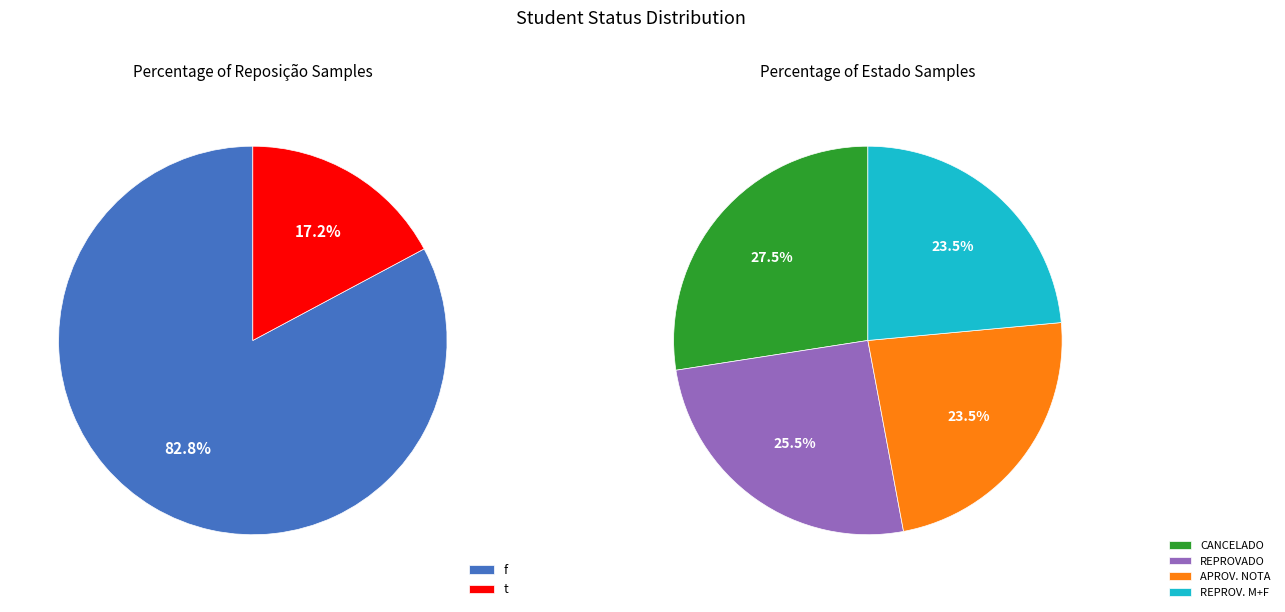

Between CANCELADO and REPROVADO POR MÉDIA E POR FALTAS, which is larger?

CANCELADO